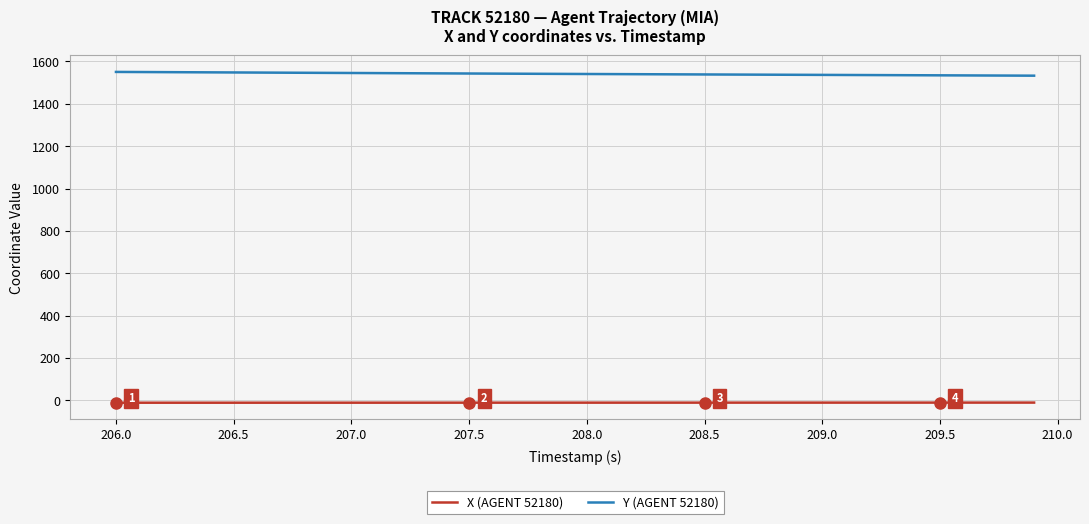

What is the greatest value displayed?

1550.7